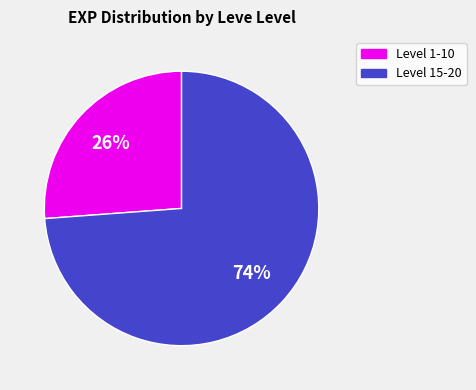

To the nearest percent, what is the difference between the largest and smallest slice percentages?

48%